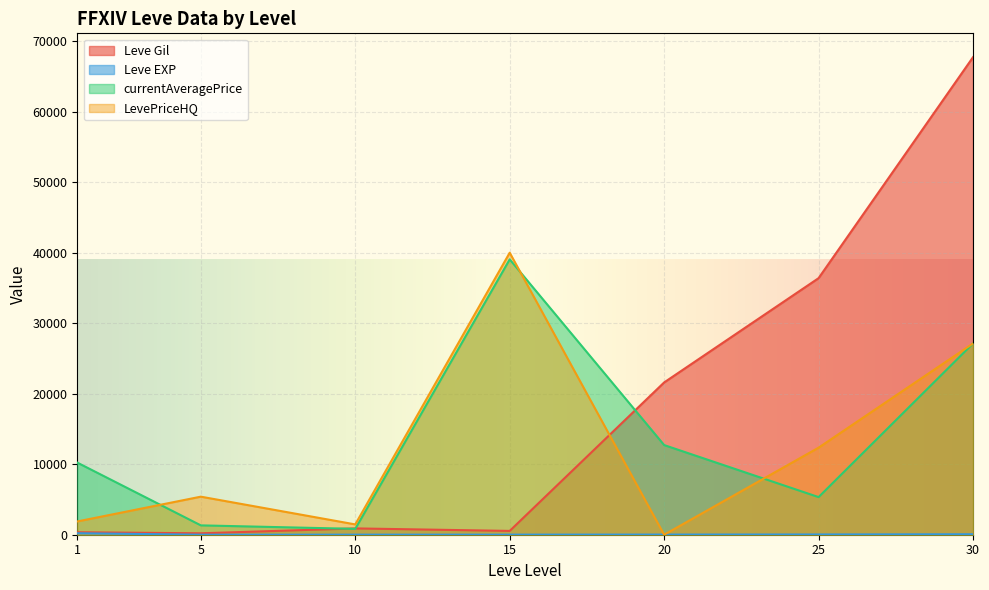

Which series changed the most between 5 and 10?

LevePriceHQ